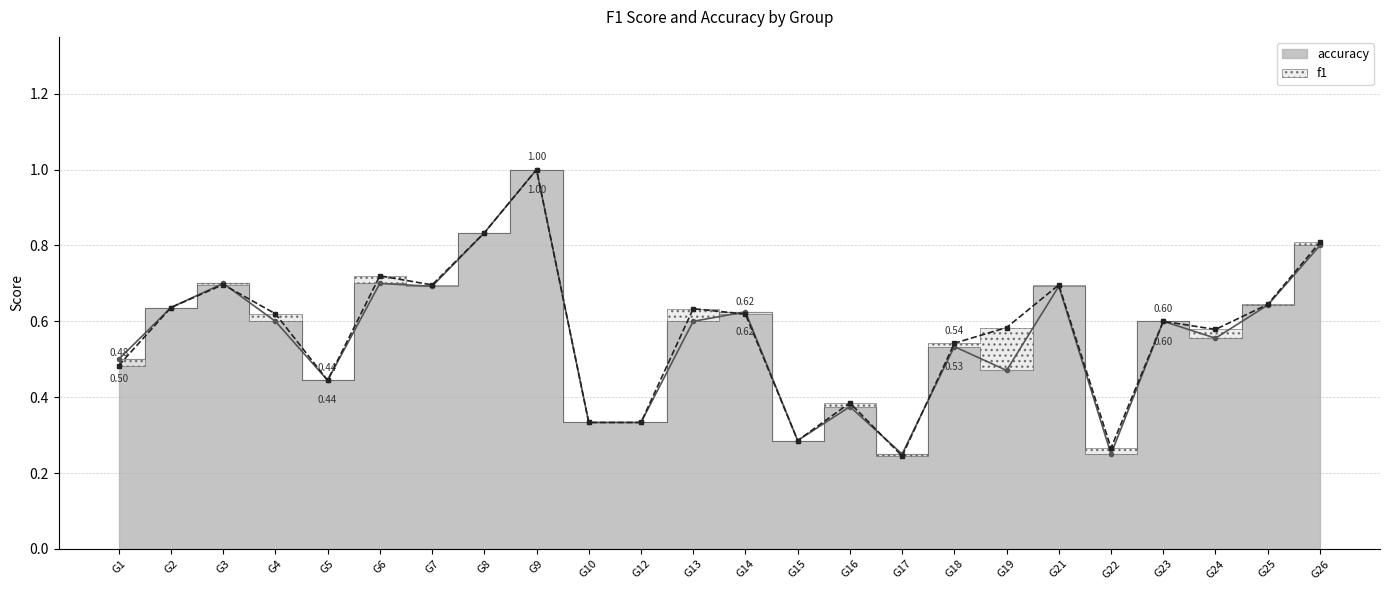

Where is the first local maximum for f1?

G3